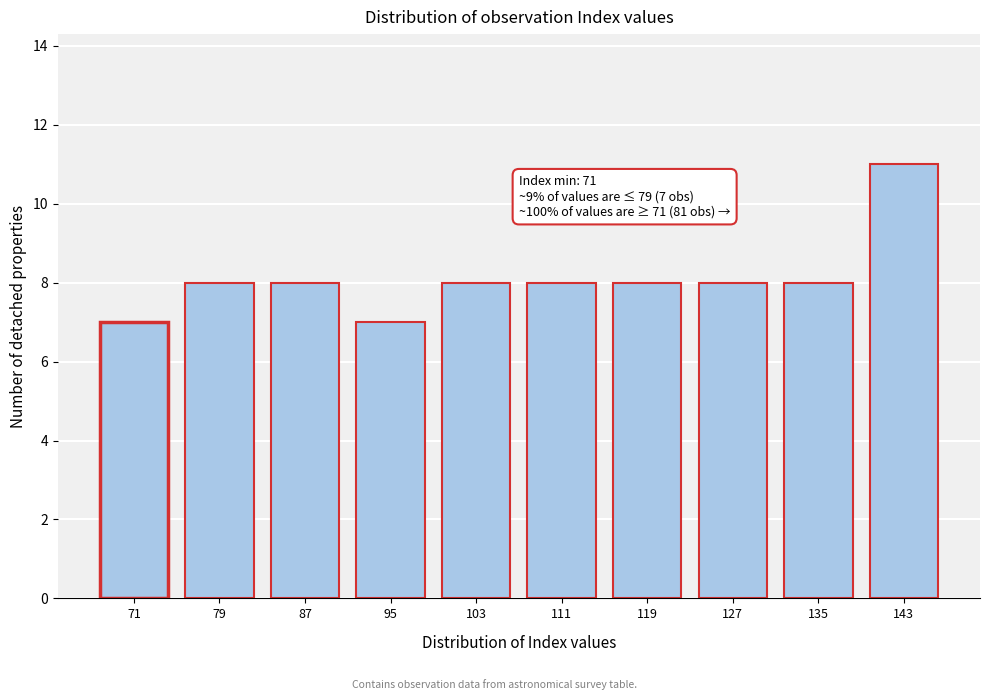

Reading left to right, what are all the values shown in this chart?

71=7	79=8	87=8	95=7	103=8	111=8	119=8	127=8	135=8	143=11